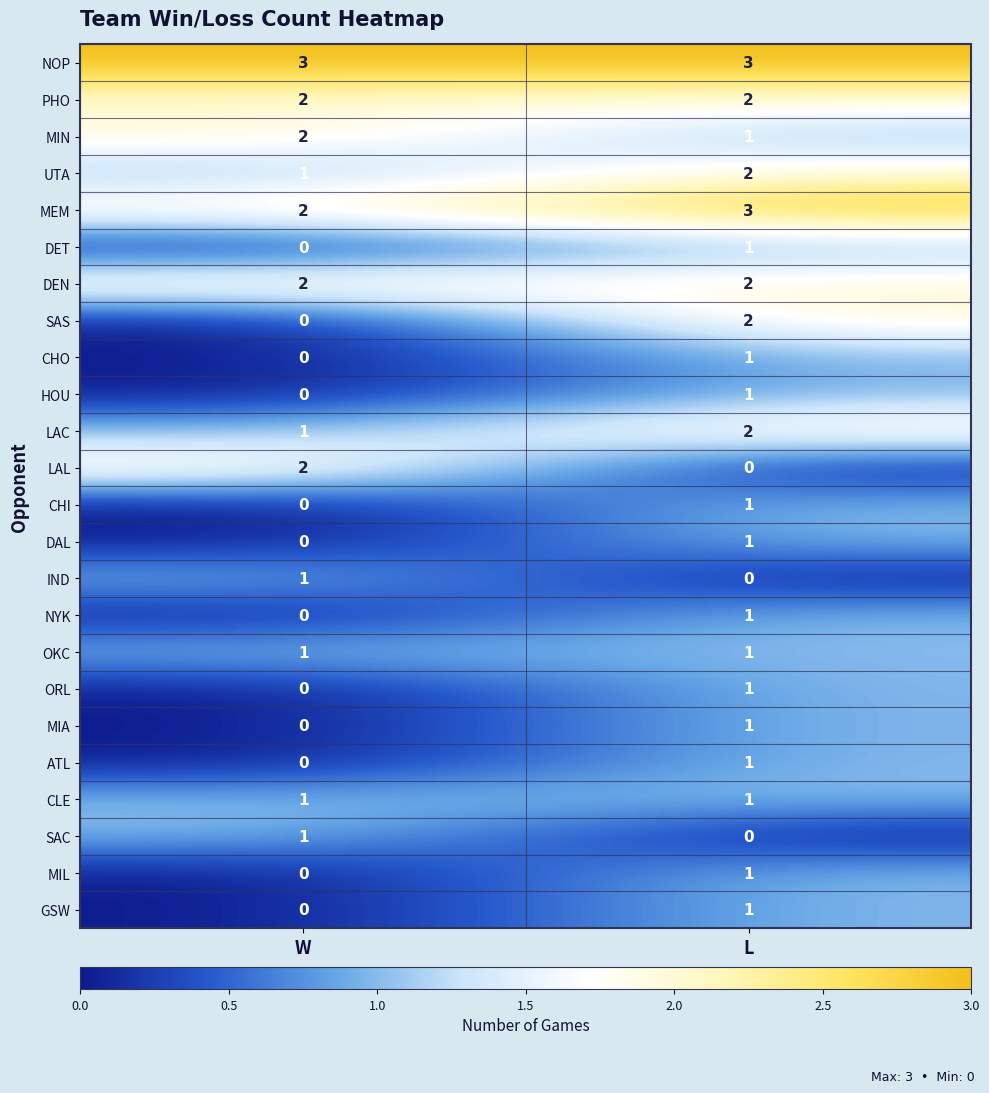

At which category is the sum across all series the highest?

L